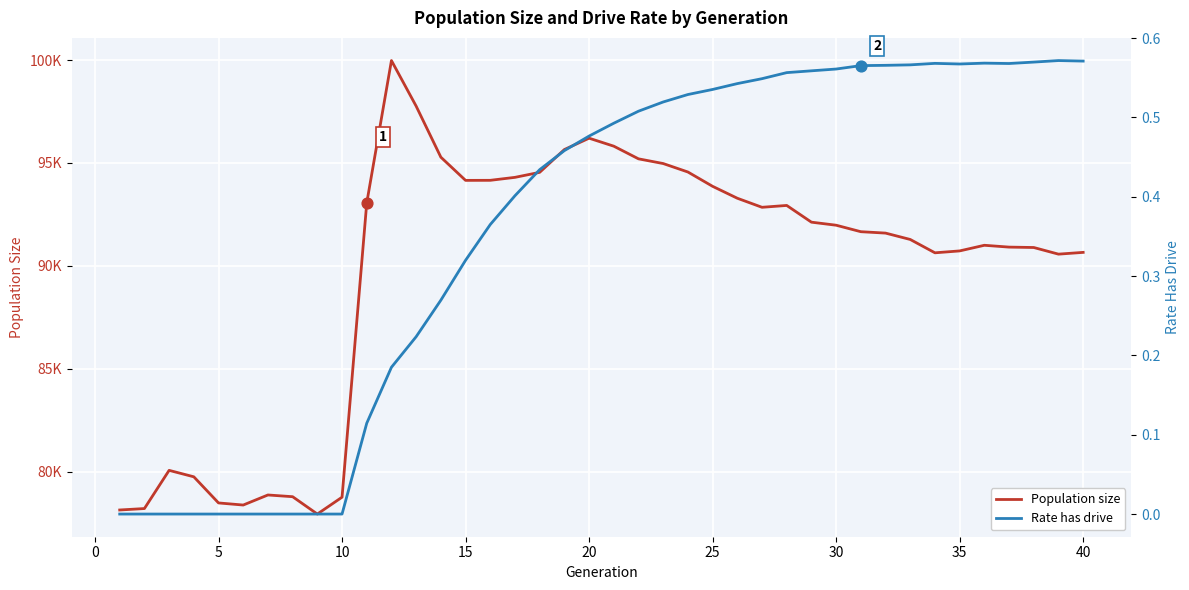

Which series has the largest total across all categories?

Population size